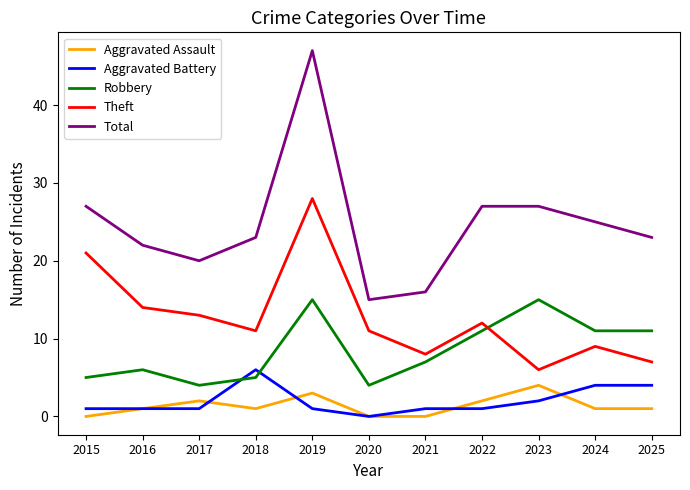

What is the greatest value displayed?

47